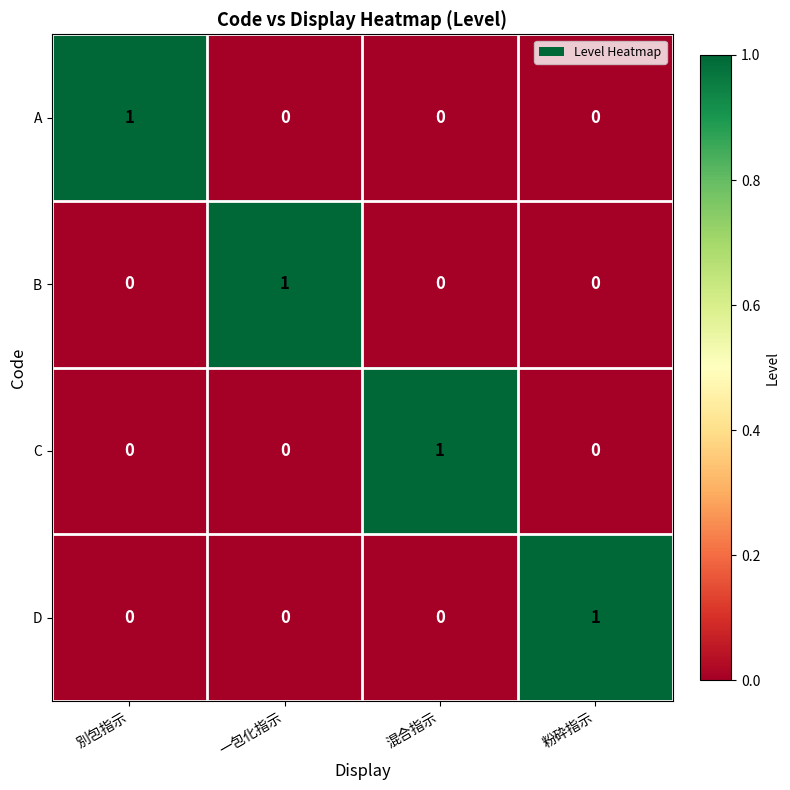

Reading left to right, transcribe all the data shown in this chart.

A: 1	0	0	0
B: 0	1	0	0
C: 0	0	1	0
D: 0	0	0	1